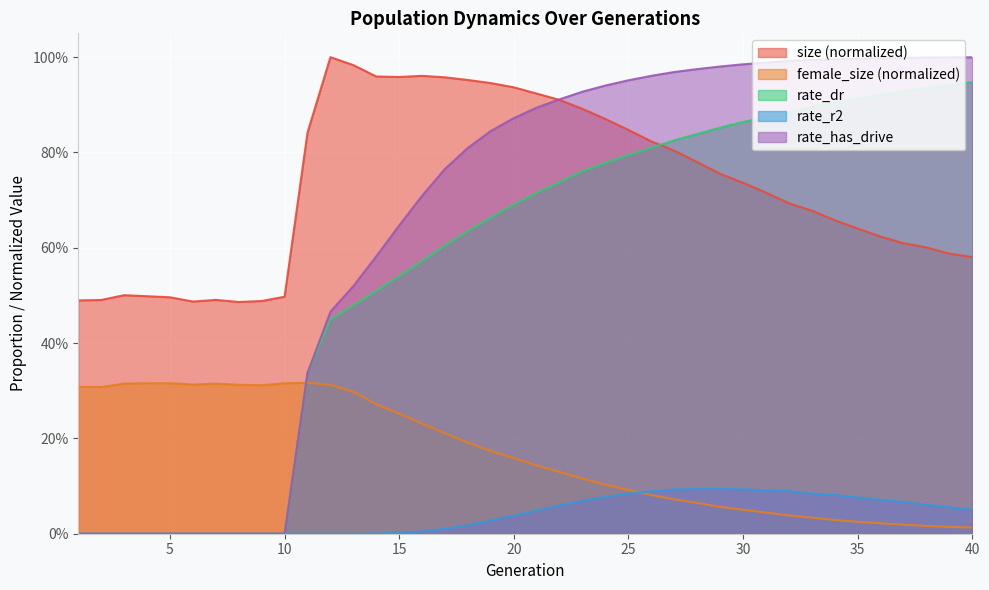

What is the difference between the second highest and second lowest values in the female_size series?

0.3